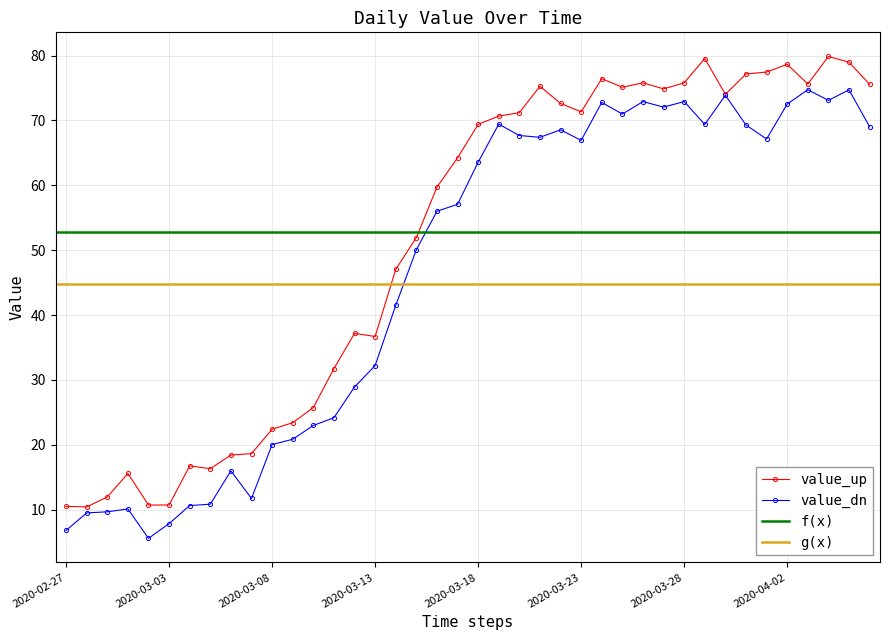

What is the approximate value at 2020-03-17?

64.2